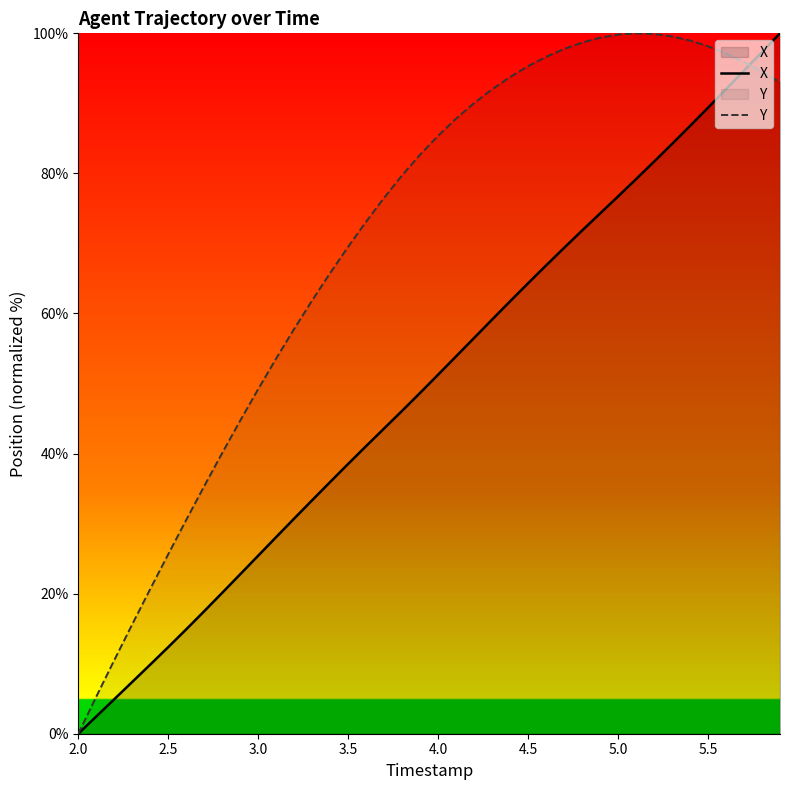

How many lines are shown in the chart?

2